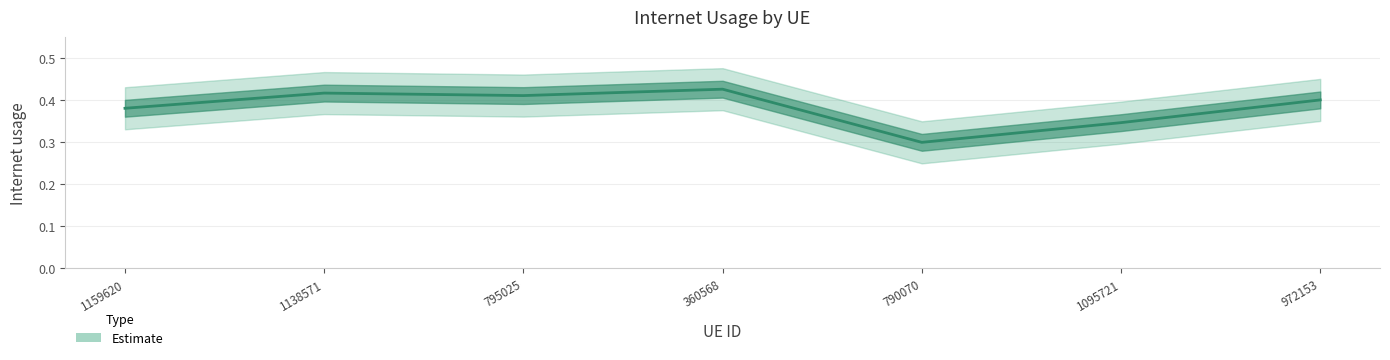

What is the smallest value displayed?

0.3